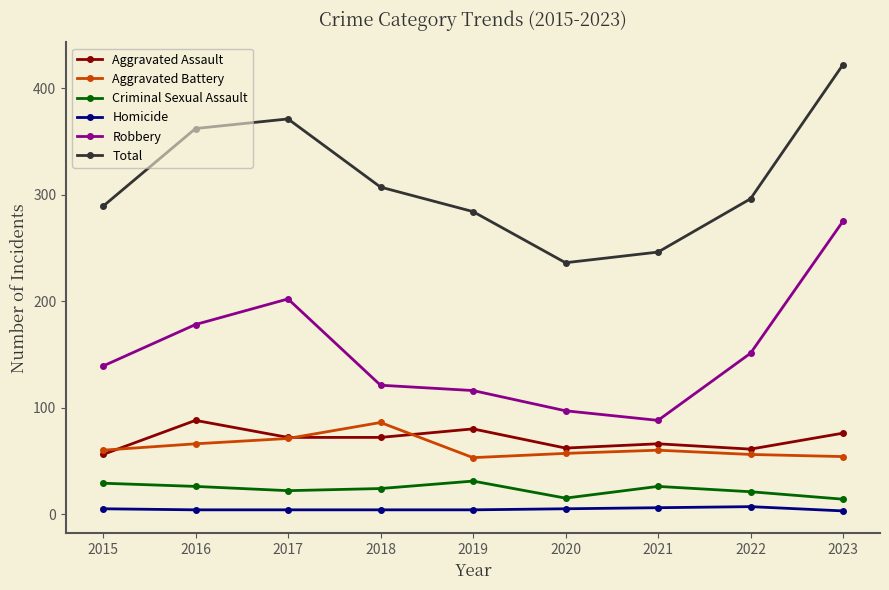

What is the total value across all series at 2018?

614